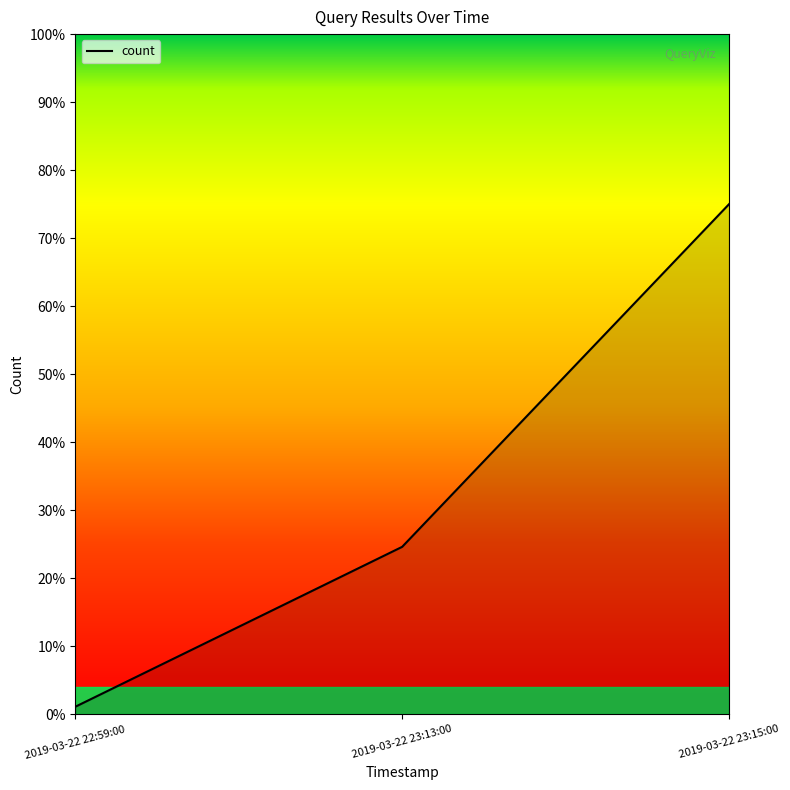

Does the chart have visible grid lines?

No